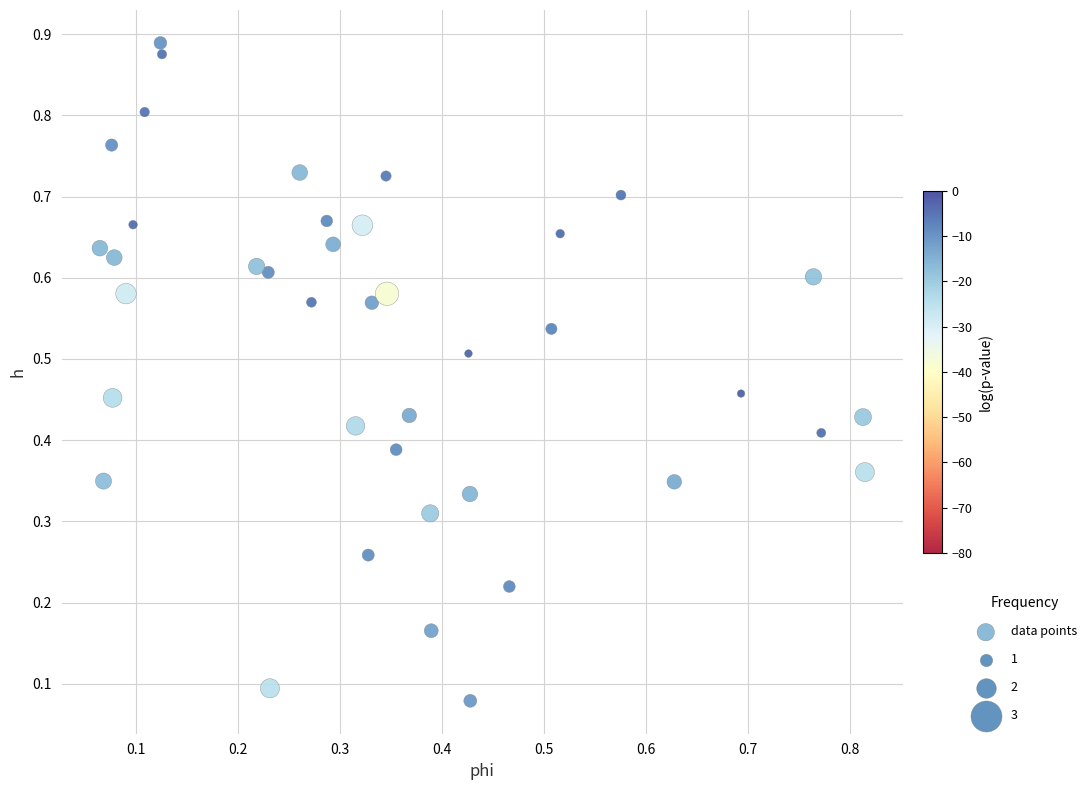

How many data points are displayed?

40